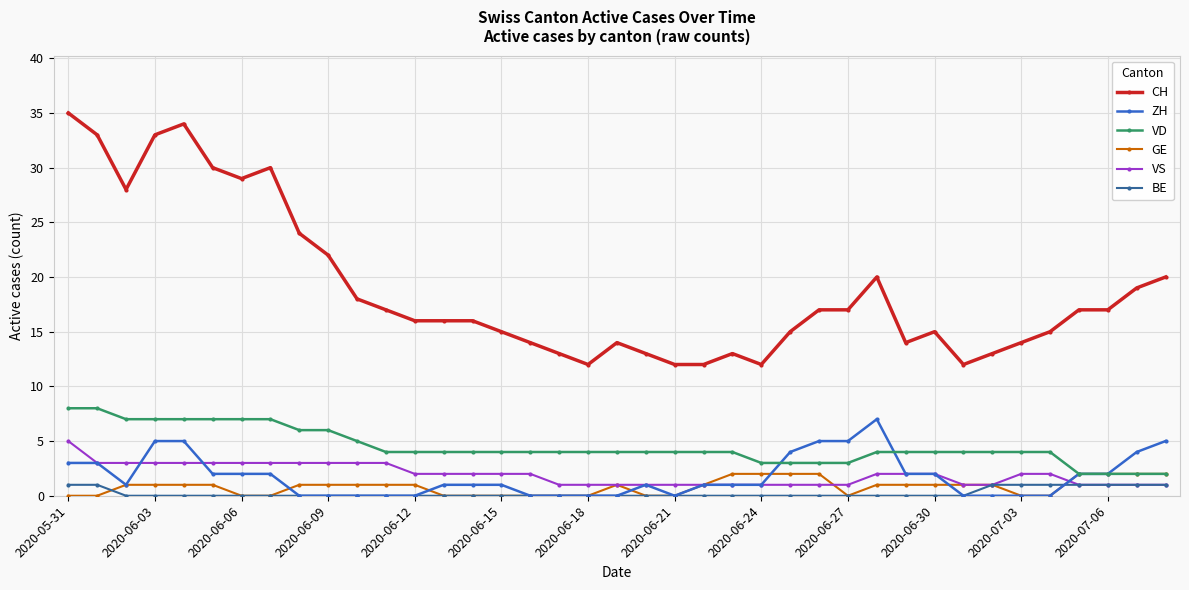

True or false: CH and VD cross at least once.

False